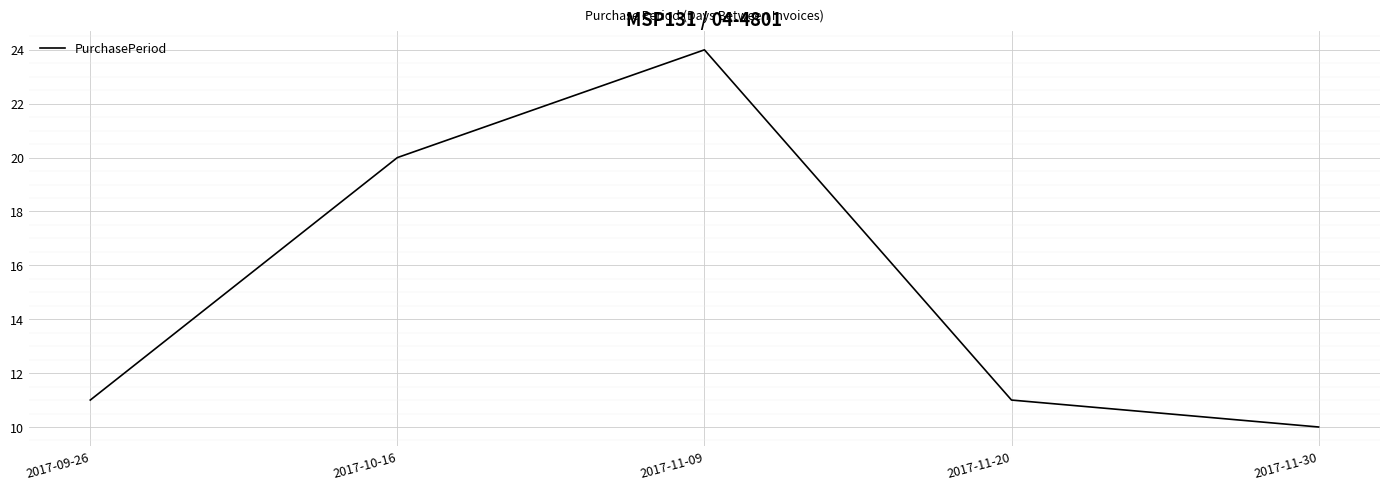

Does the chart have visible grid lines?

Yes